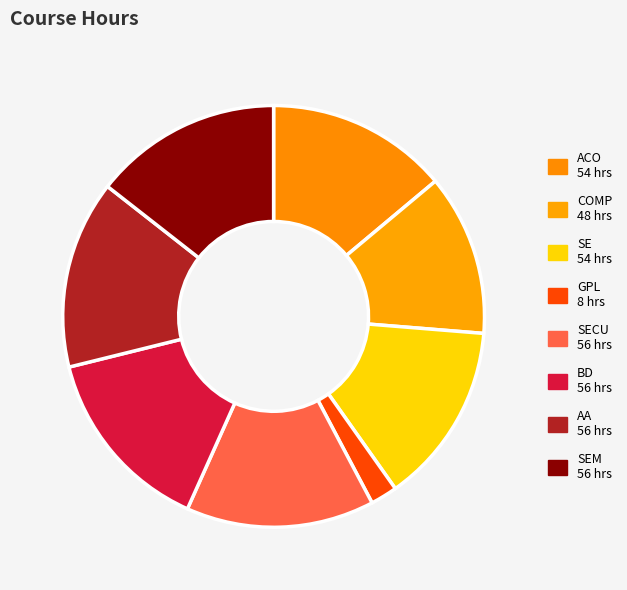

How many slices are in this pie chart?

8